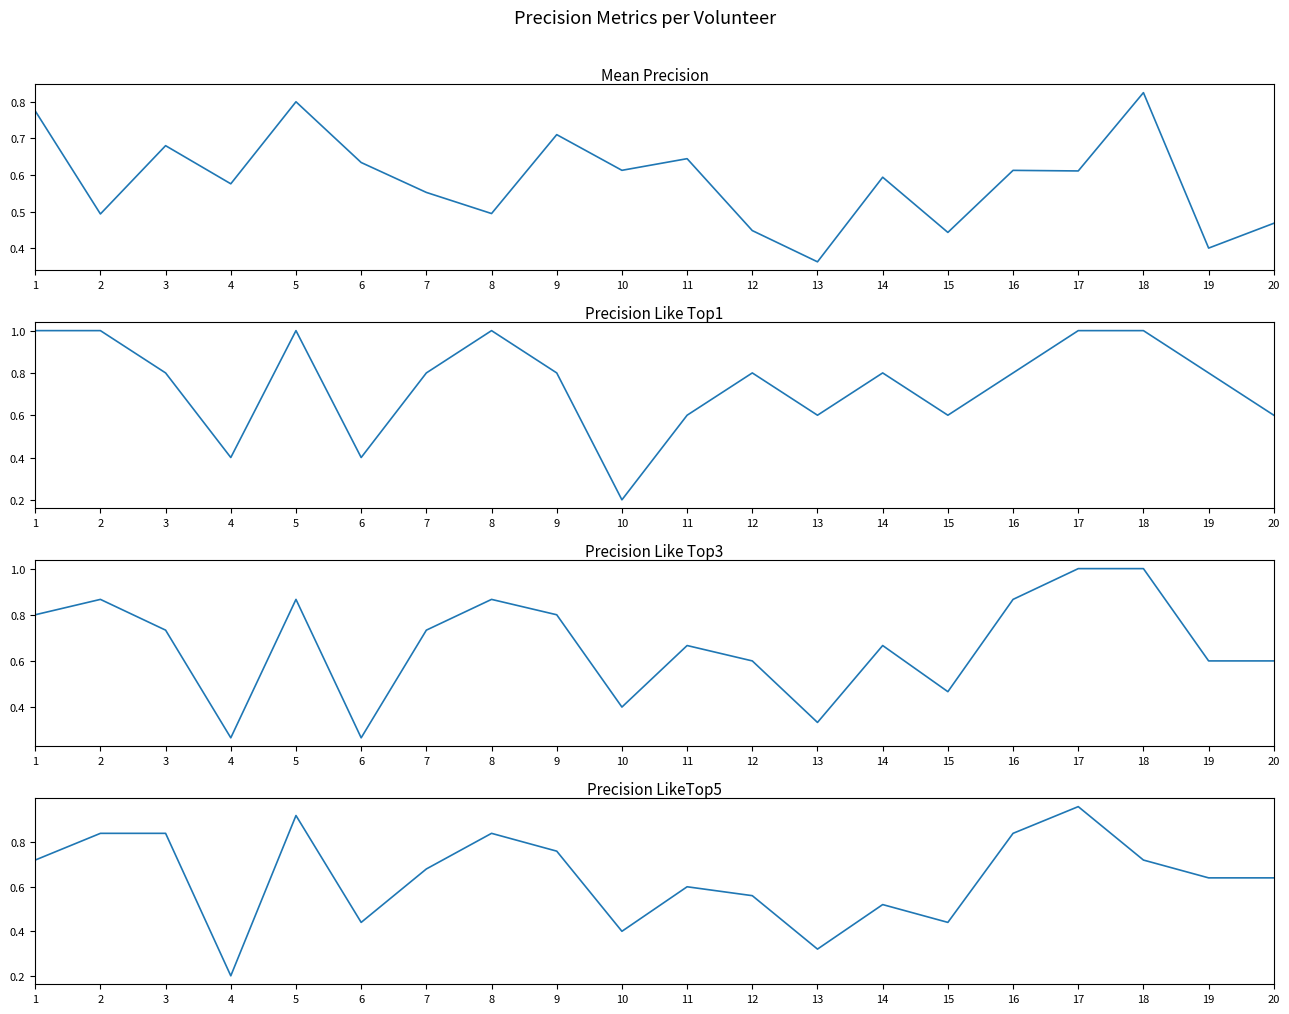

Reading left to right, transcribe all the data shown in this chart.

Mean Precision: 1=0.8	2=0.5	3=0.7	4=0.6	5=0.8	6=0.6	7=0.6	8=0.5	9=0.7	10=0.6	11=0.6	12=0.4	13=0.4	14=0.6	15=0.4	16=0.6	17=0.6	18=0.8	19=0.4	20=0.5
Precision Like Top1: 1=1.0	2=1.0	3=0.8	4=0.4	5=1.0	6=0.4	7=0.8	8=1.0	9=0.8	10=0.2	11=0.6	12=0.8	13=0.6	14=0.8	15=0.6	16=0.8	17=1.0	18=1.0	19=0.8	20=0.6
Precision Like Top3: 1=0.8	2=0.9	3=0.7	4=0.3	5=0.9	6=0.3	7=0.7	8=0.9	9=0.8	10=0.4	11=0.7	12=0.6	13=0.3	14=0.7	15=0.5	16=0.9	17=1.0	18=1.0	19=0.6	20=0.6
Precision LikeTop5: 1=0.7	2=0.8	3=0.8	4=0.2	5=0.9	6=0.4	7=0.7	8=0.8	9=0.8	10=0.4	11=0.6	12=0.6	13=0.3	14=0.5	15=0.4	16=0.8	17=1.0	18=0.7	19=0.6	20=0.6